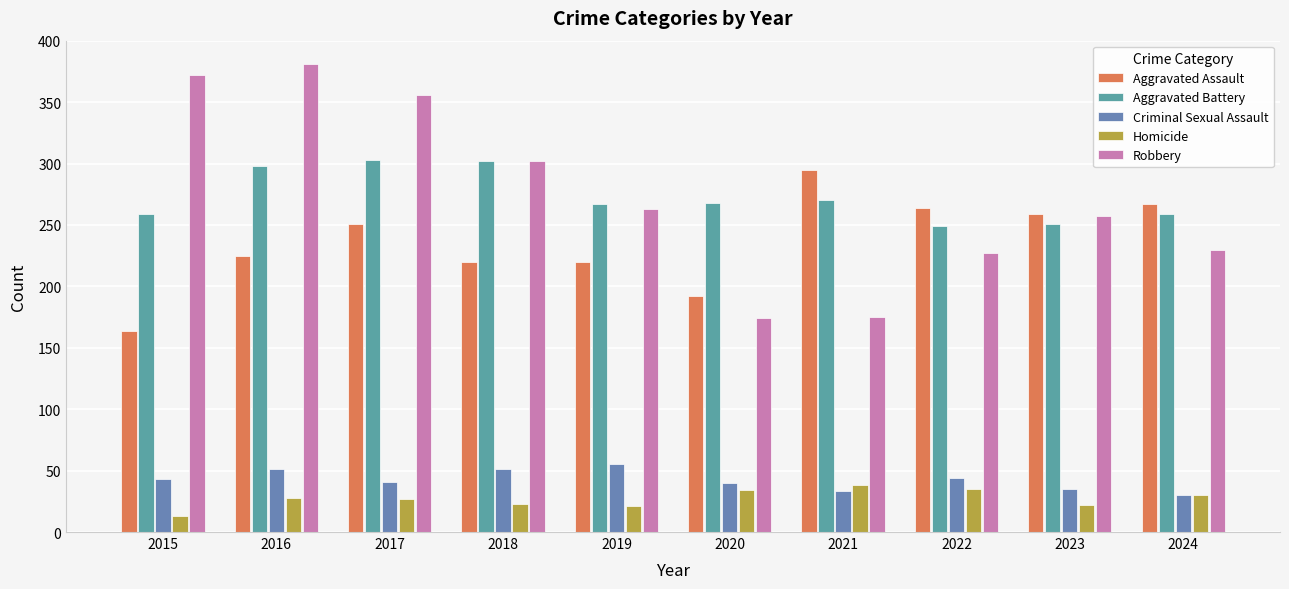

How many series are shown in this chart?

5